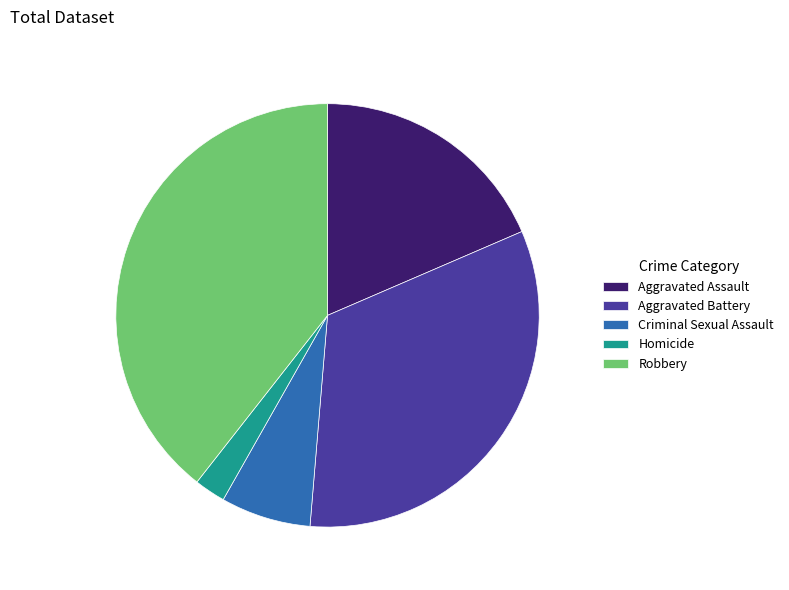

Rank the categories by value from highest to lowest.

Robbery, Aggravated Battery, Aggravated Assault, Criminal Sexual Assault, Homicide